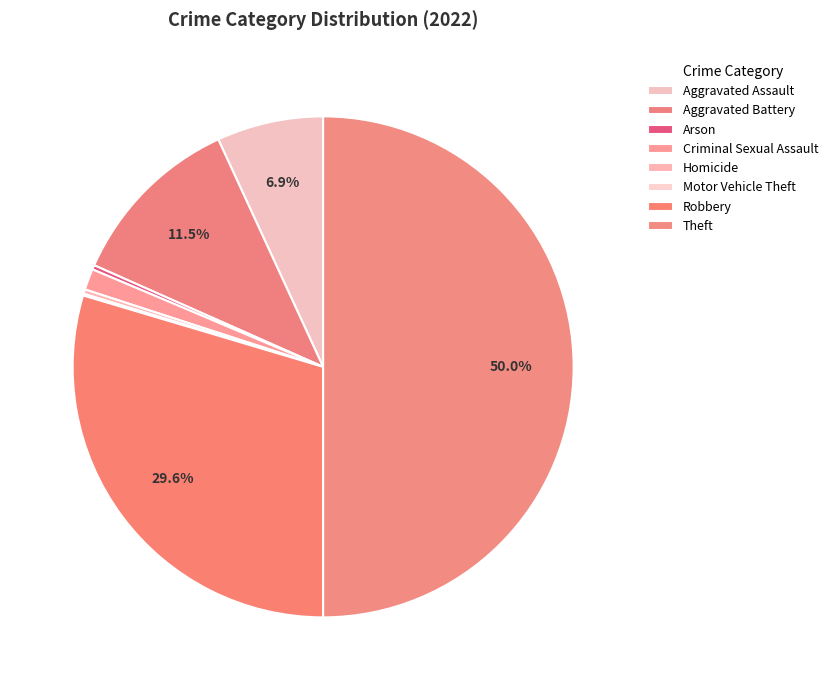

Is Aggravated Assault the majority of the pie?

No